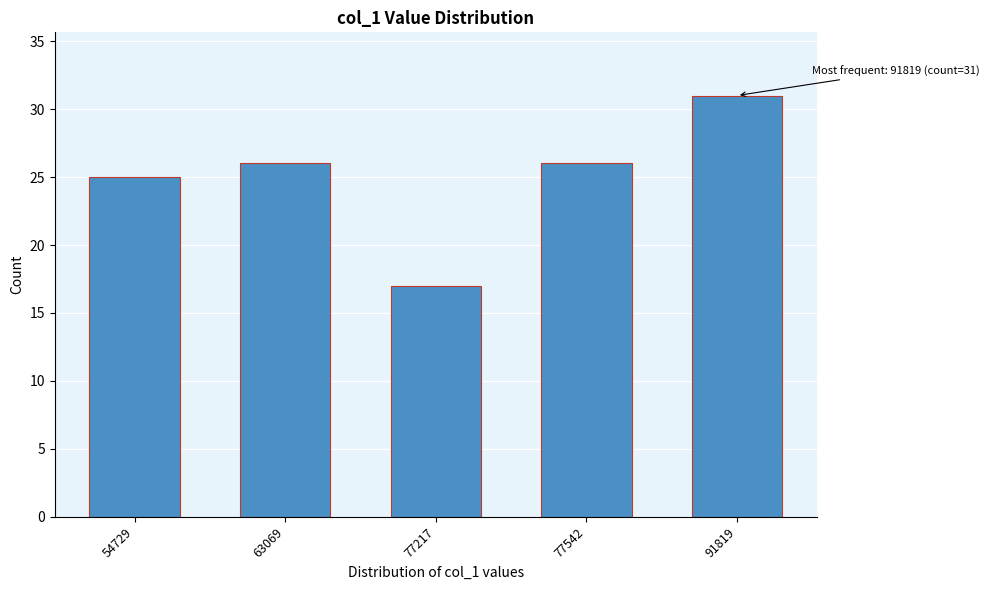

Reading left to right, transcribe all the data shown in this chart.

54729=25	63069=26	77217=17	77542=26	91819=31